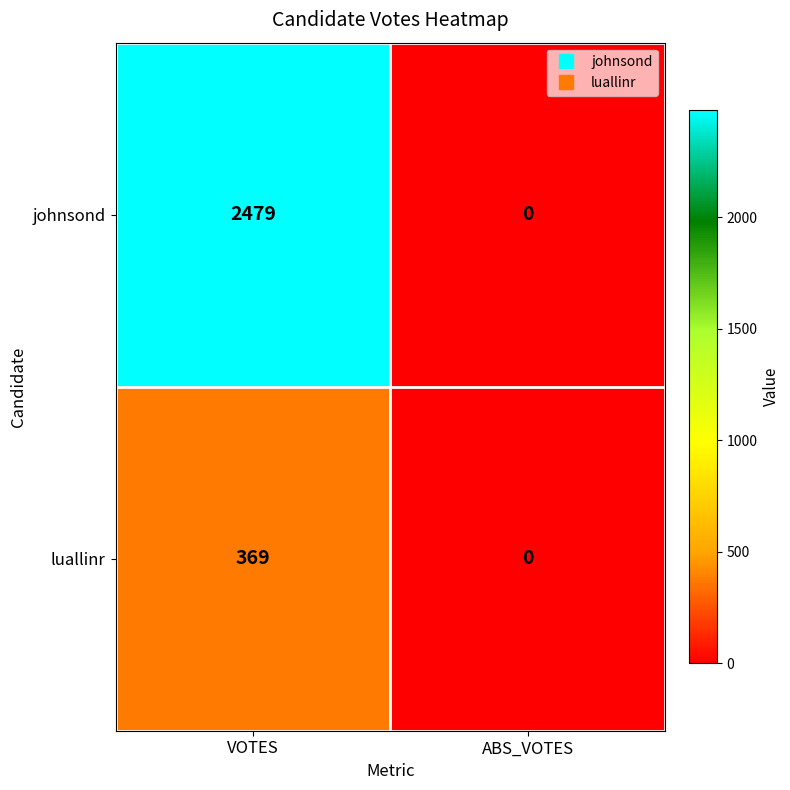

Is it true that luallinr equals 496 at VOTES?

False